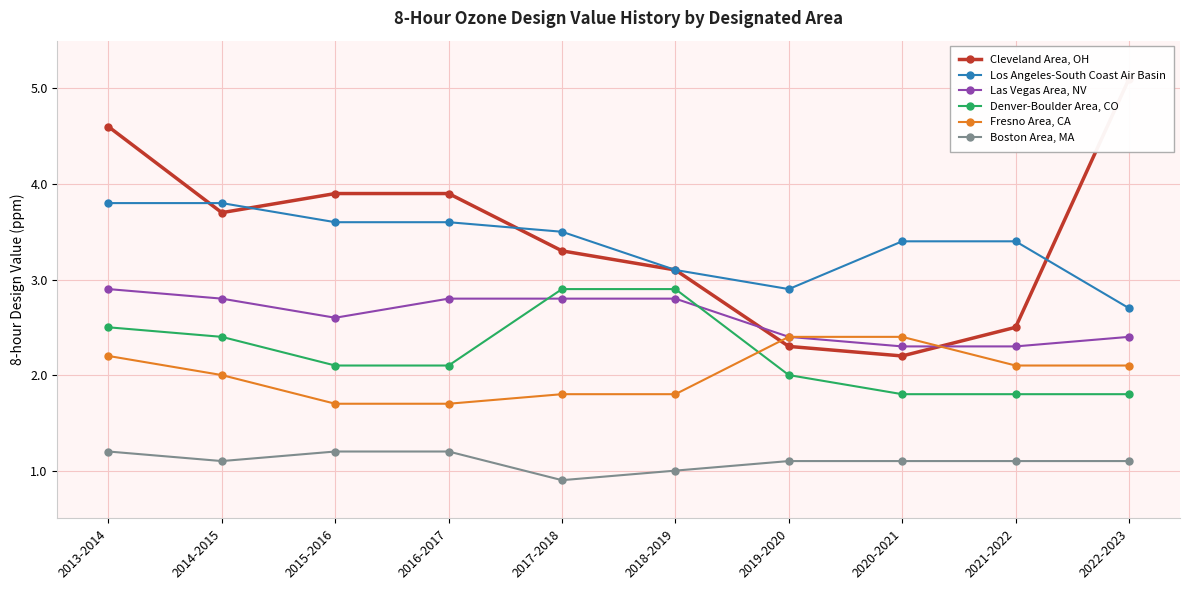

True or false: Los Angeles-South Coast Air Basin and Fresno Area, CA intersect in this chart.

False